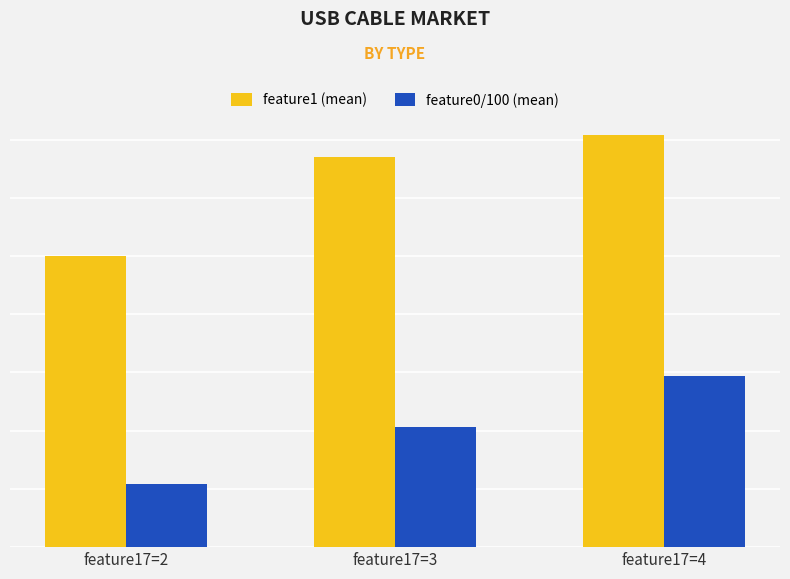

At which label is feature0/100 (mean) closest to 5?

feature17=3